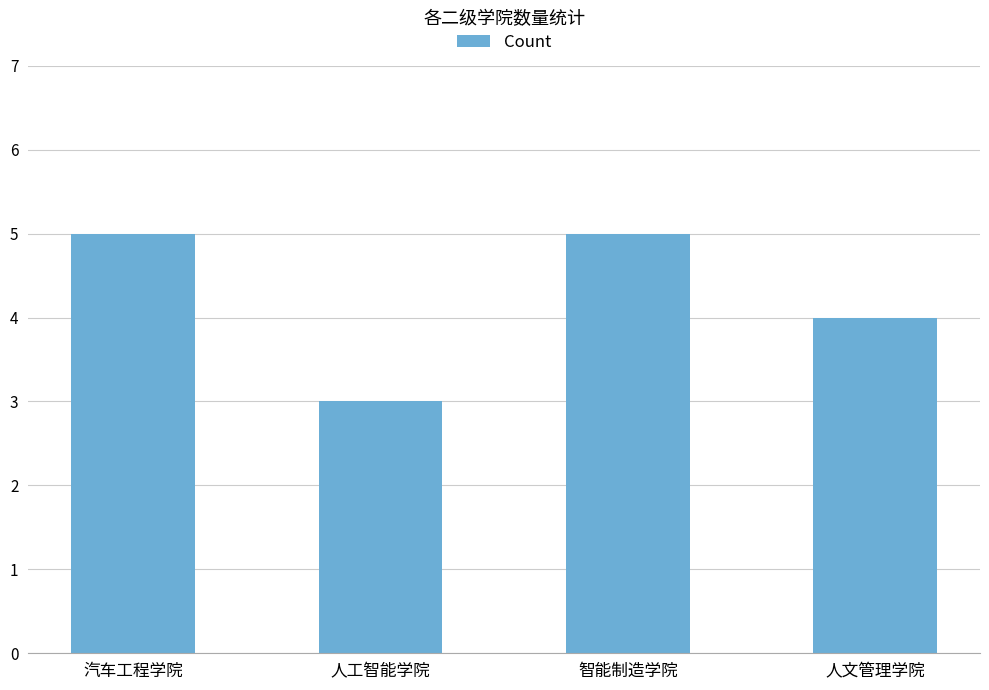

The chart shows a value of 5 at 汽车工程学院. True or false?

True